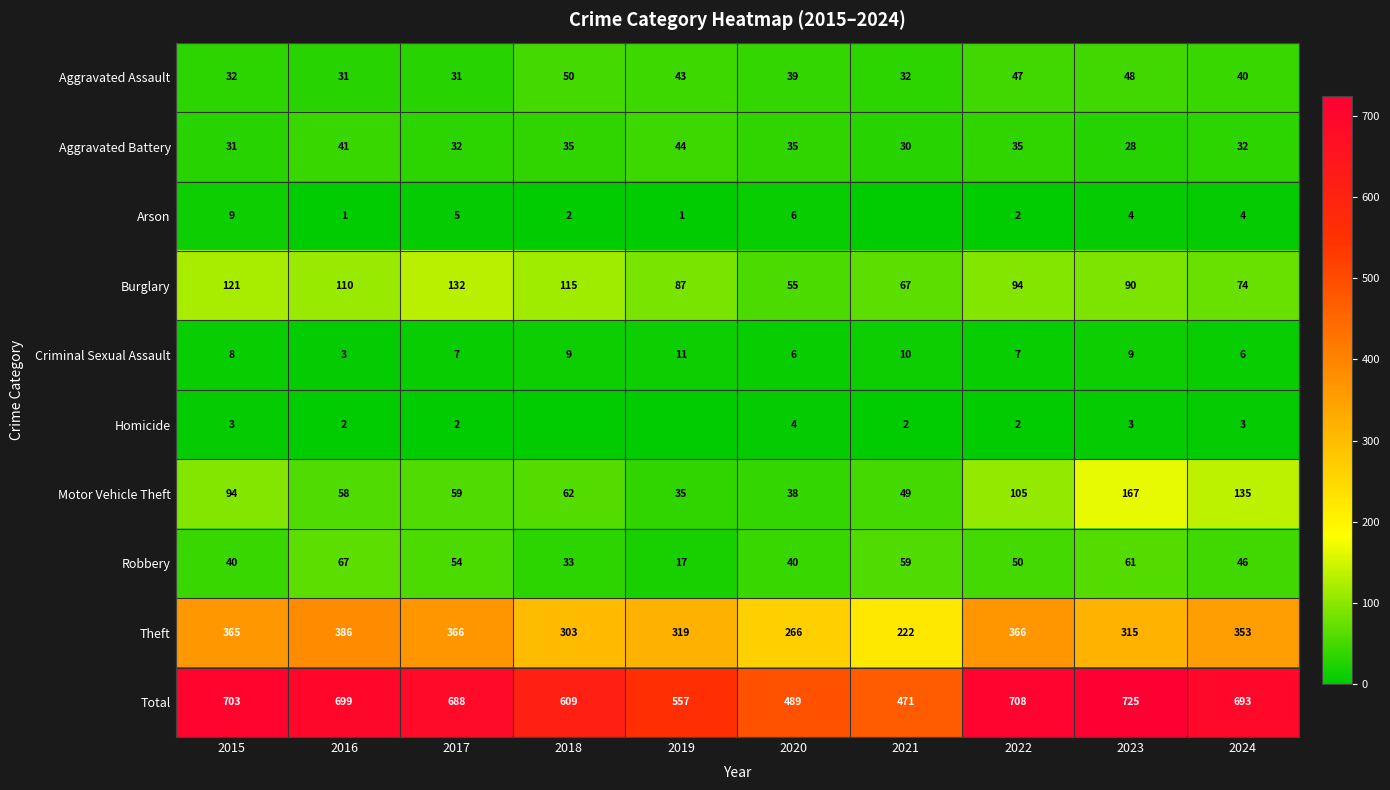

How many values in the Aggravated Assault series are below 40?

5